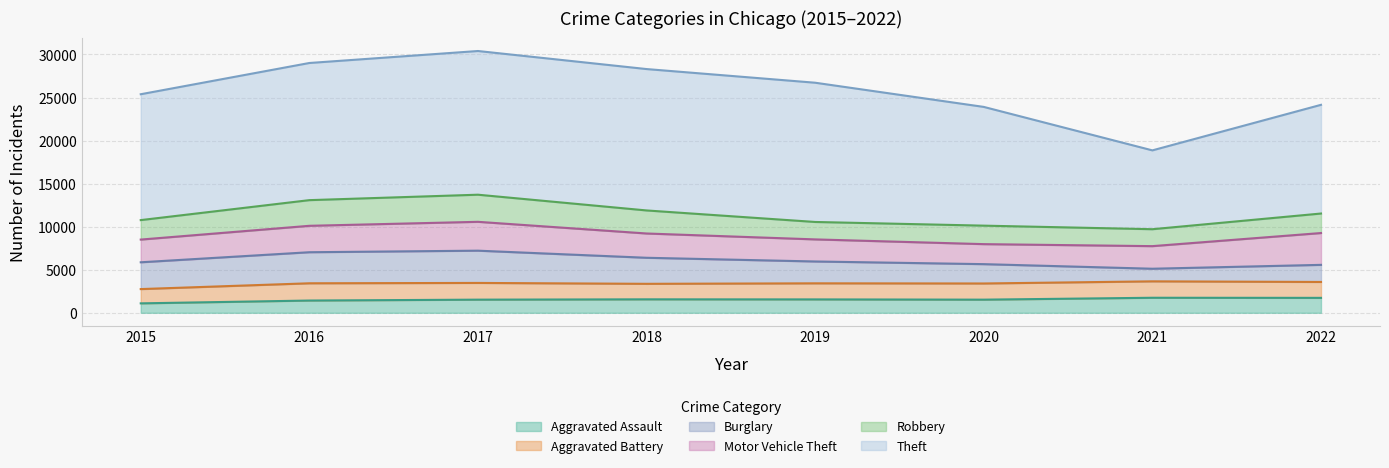

What is the difference between the second highest and minimum values in the Motor Vehicle Theft series?

1027